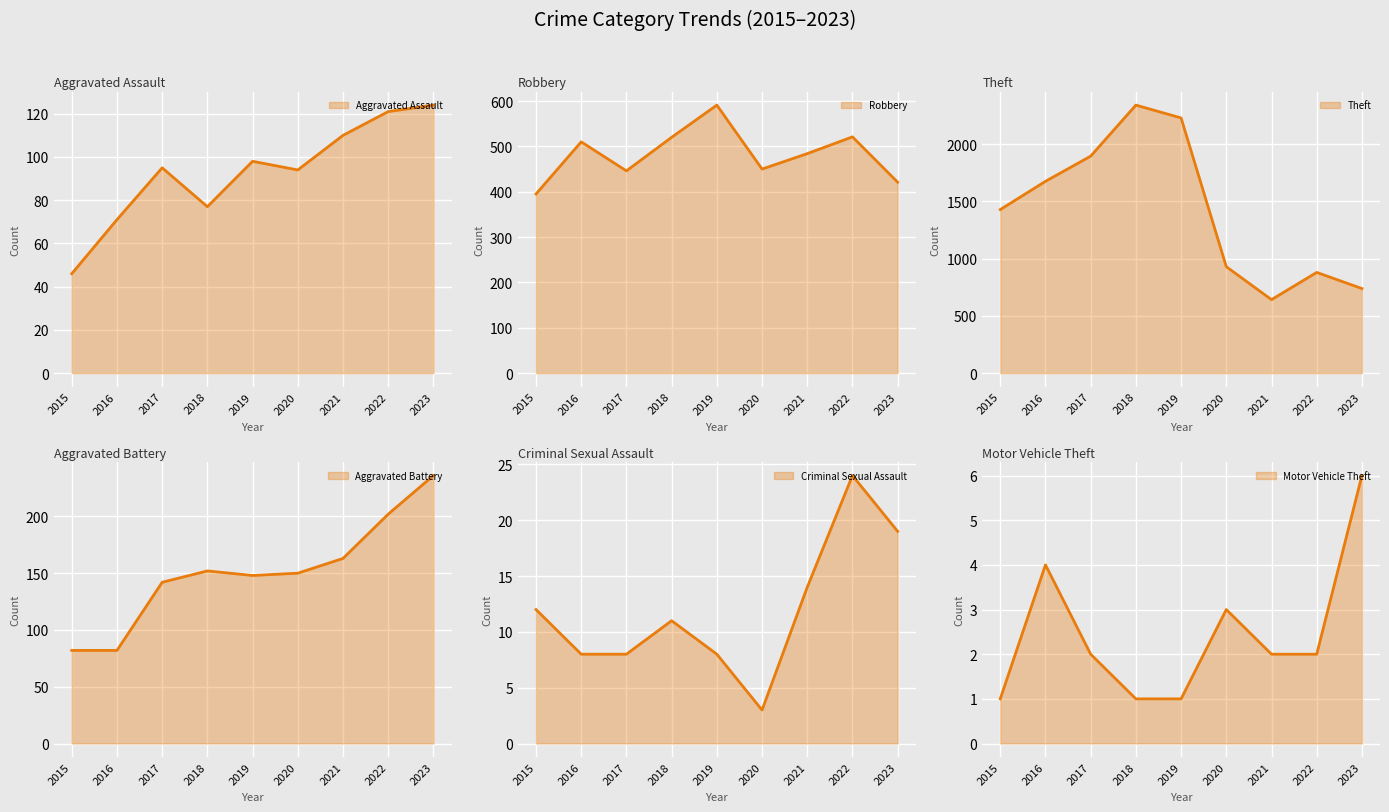

What is the spread (max minus min) of values at 2020?

927